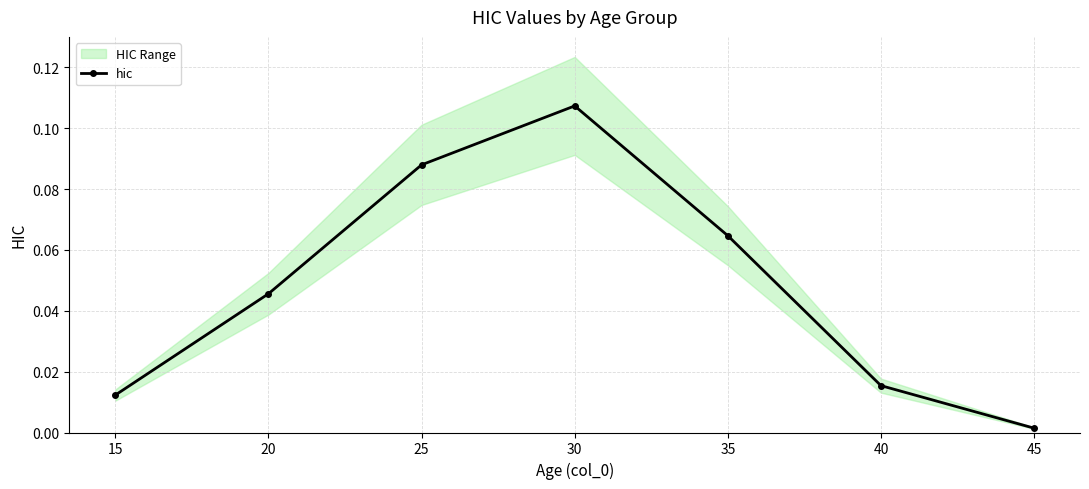

Does the chart display data point markers on the line(s)?

Yes